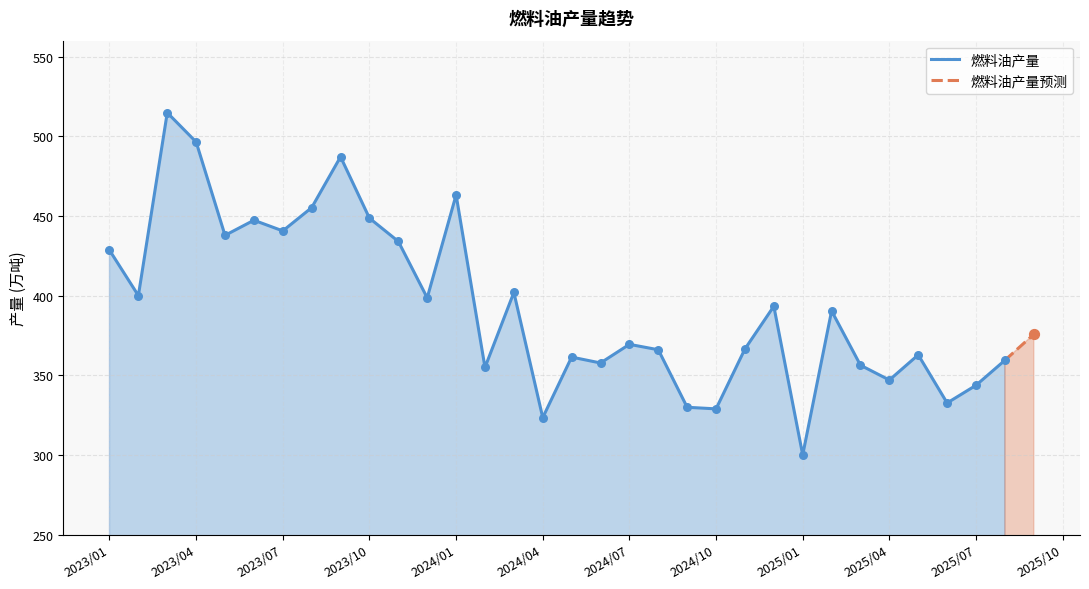

What is the ratio of the value at 2024/07 to the value at 2025/04?

1.1